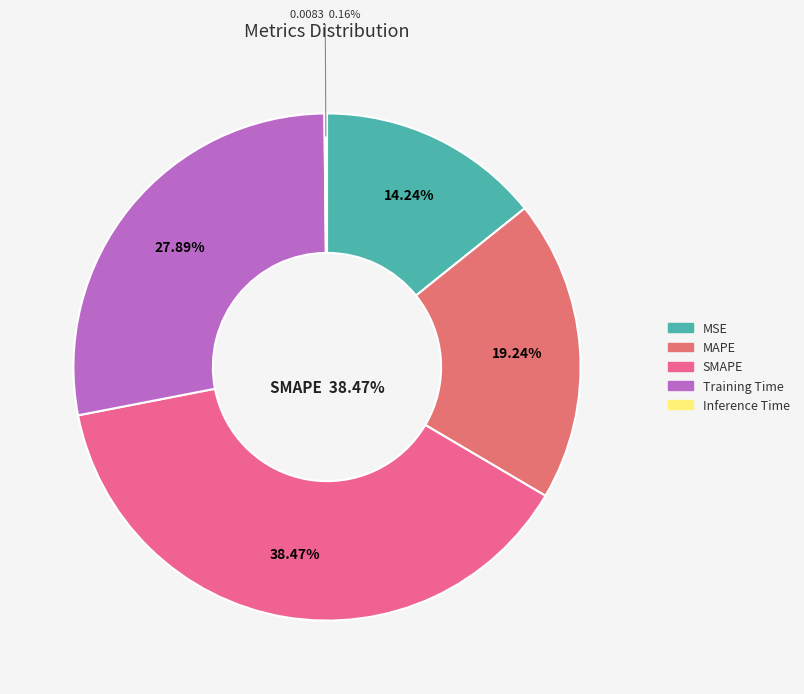

To the nearest percent, what is the combined percentage of SMAPE and Training Time?

66%